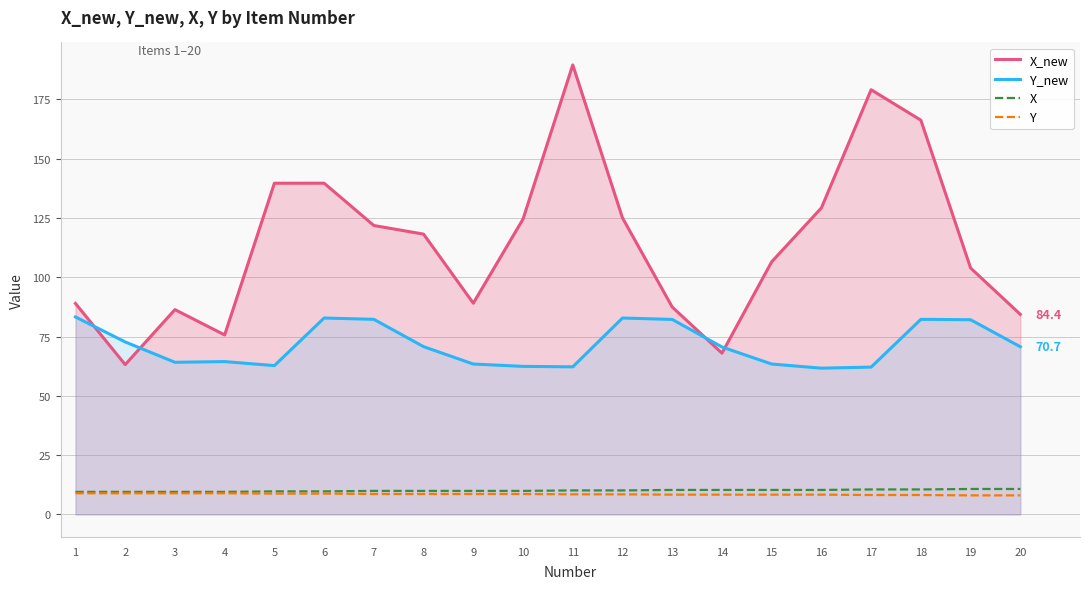

Which series changed the most between 10 and 12?

Y_new